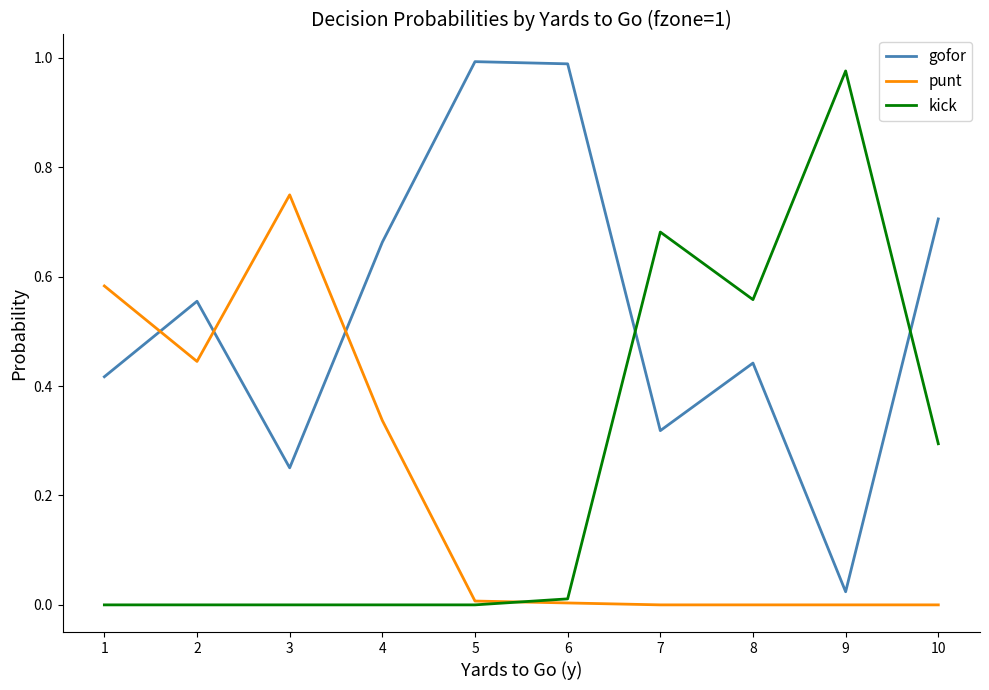

At 10, list the series in order from largest to smallest.

gofor, kick, punt